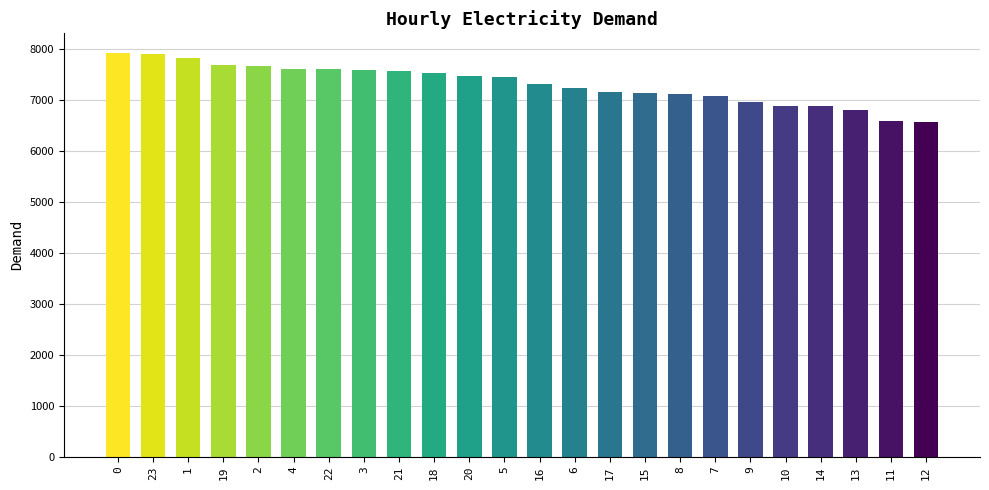

Are the bars grouped side by side (vs. stacked)?

No